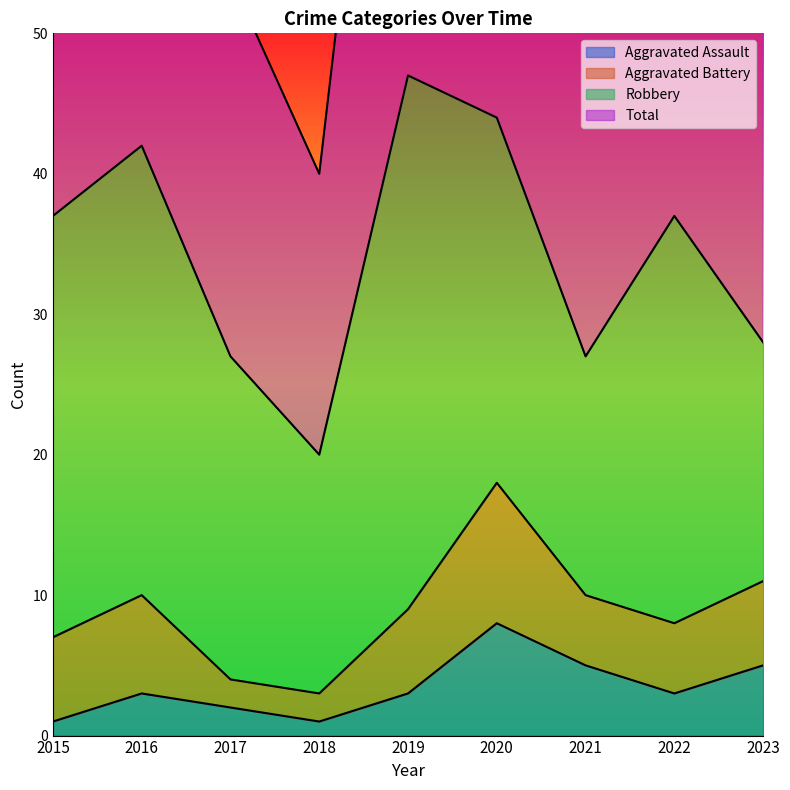

At which label does Total reach its minimum?

2018